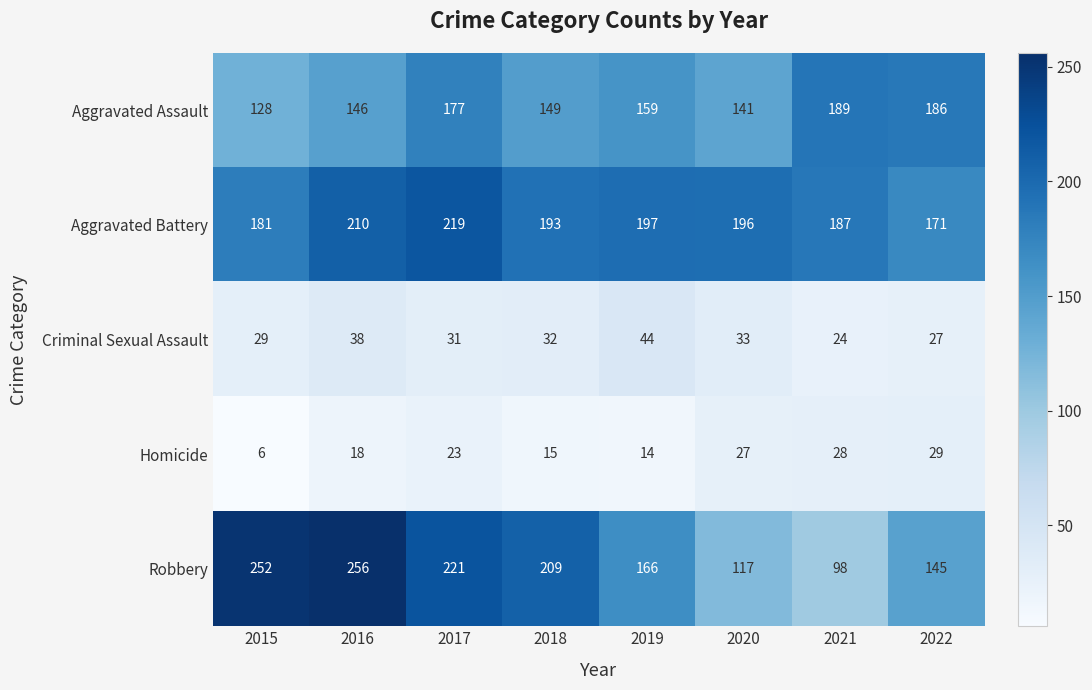

Is it true that Aggravated Assault equals 253 at 2019?

False